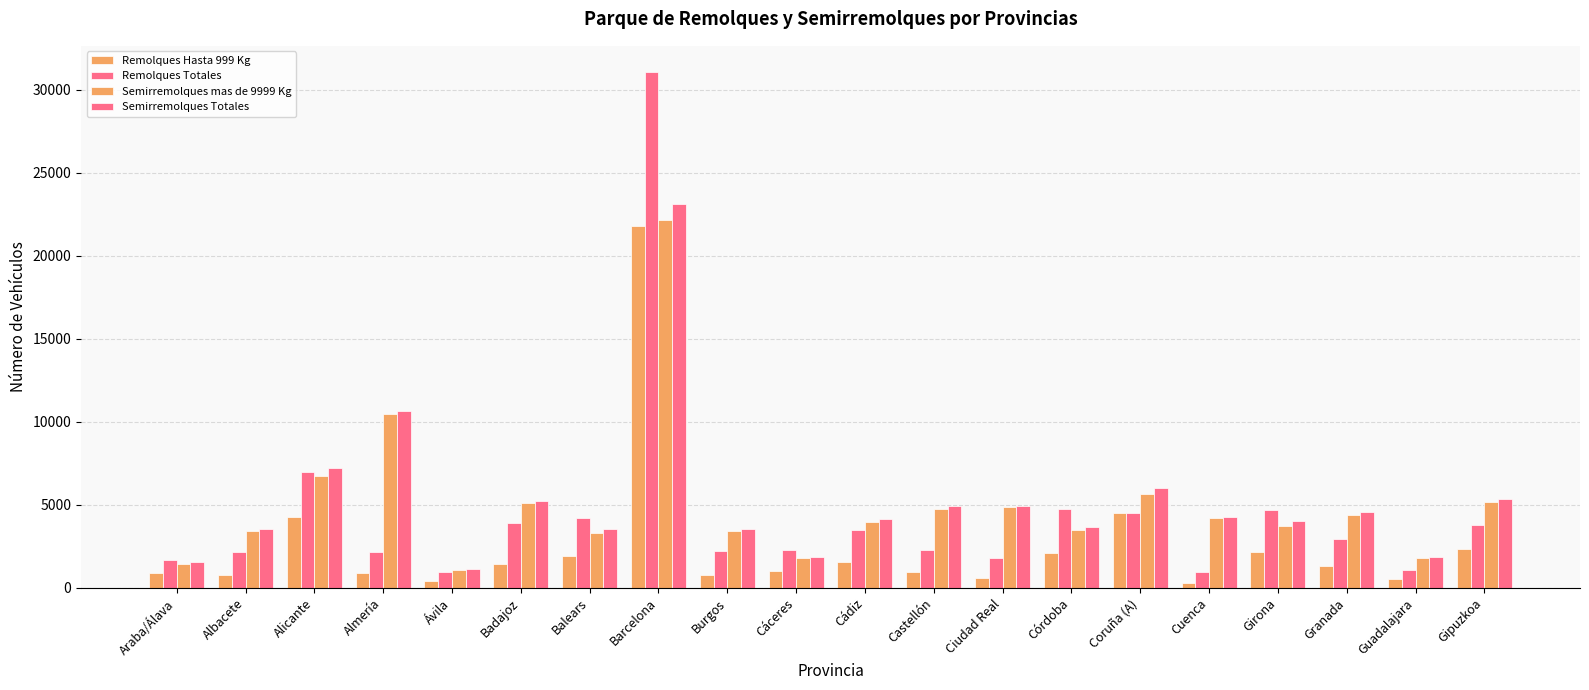

What is the total value across all series at Coruña (A)?

20688